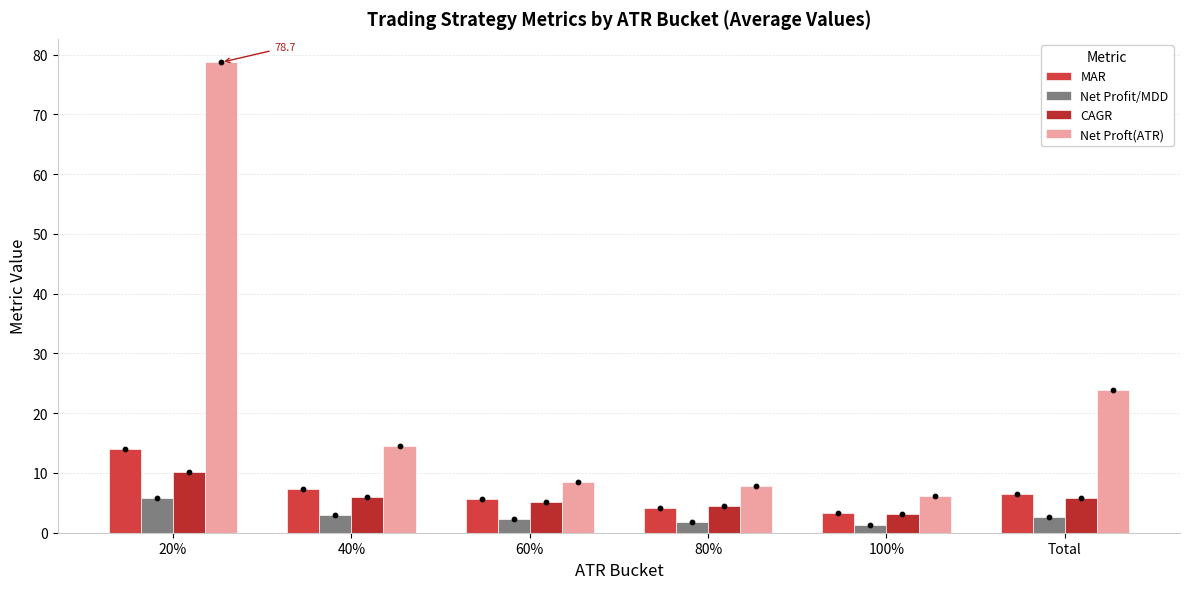

At how many categories does at least one series exceed 8?

4